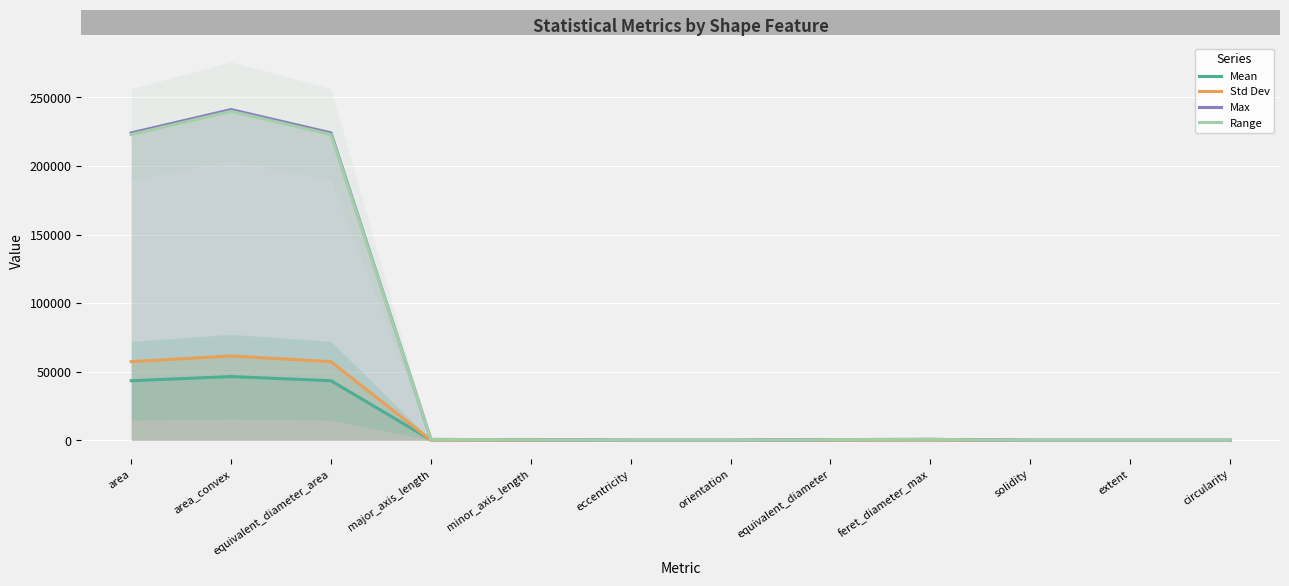

True or false: Mean and Std Dev intersect in this chart.

True